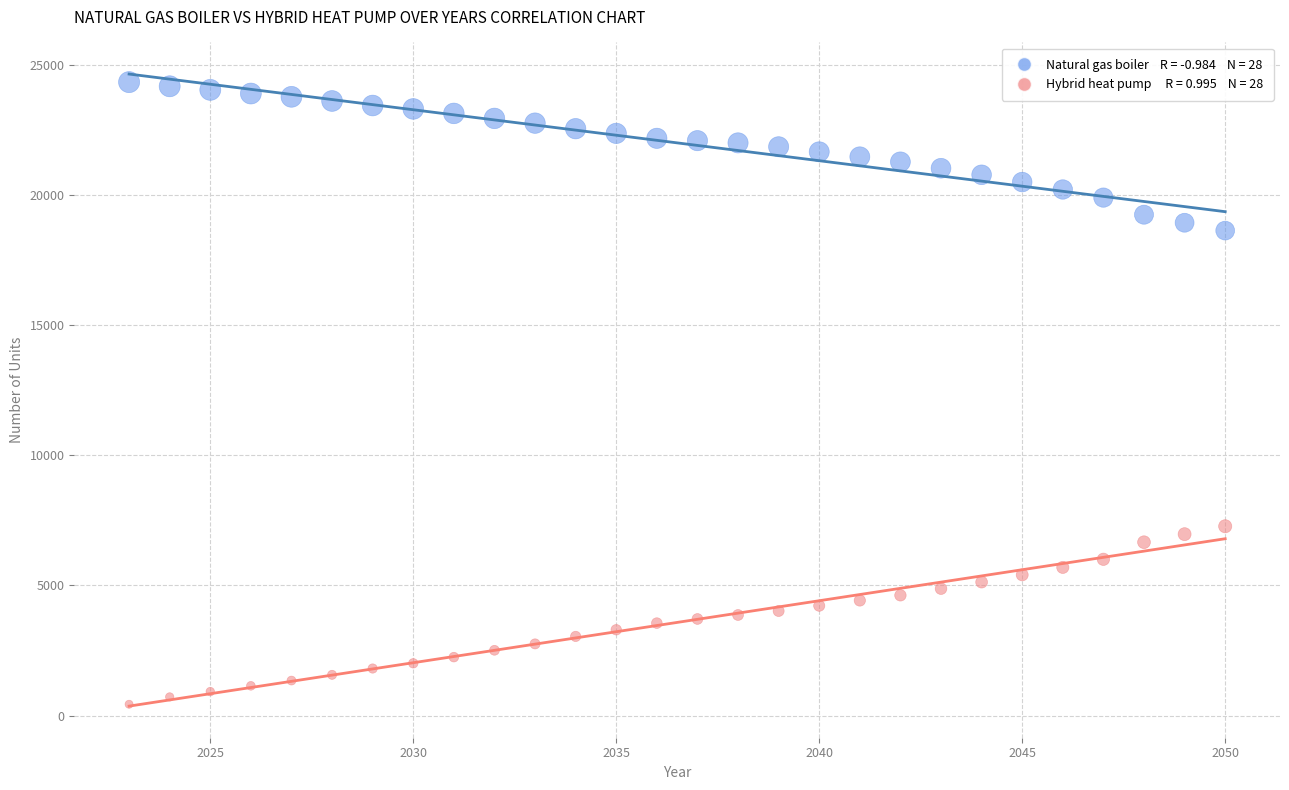

Across all data points, what is the range of X values (max minus min)?

27